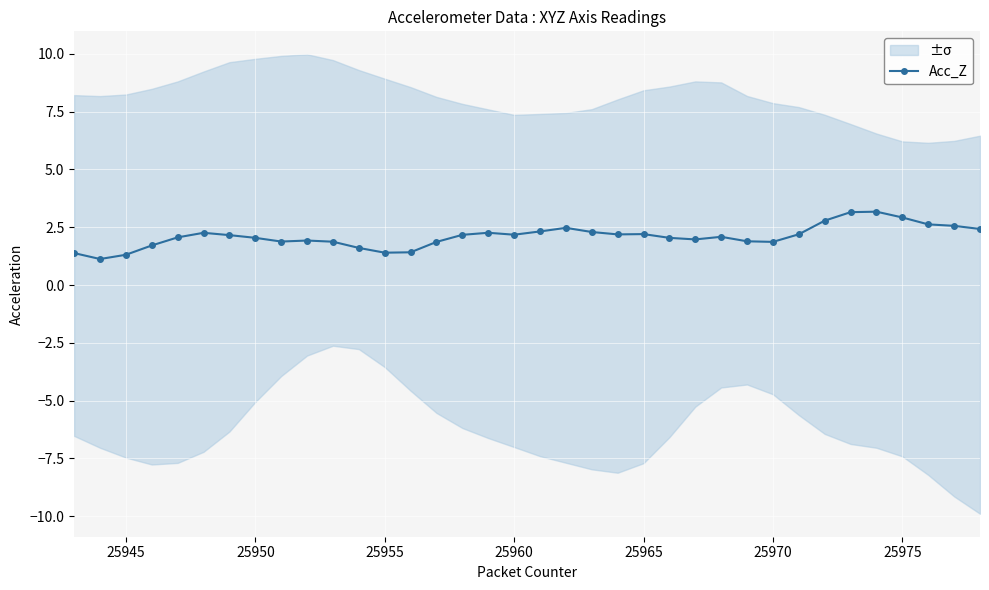

How many points are higher than both their immediate neighbors (excluding endpoints)?

7